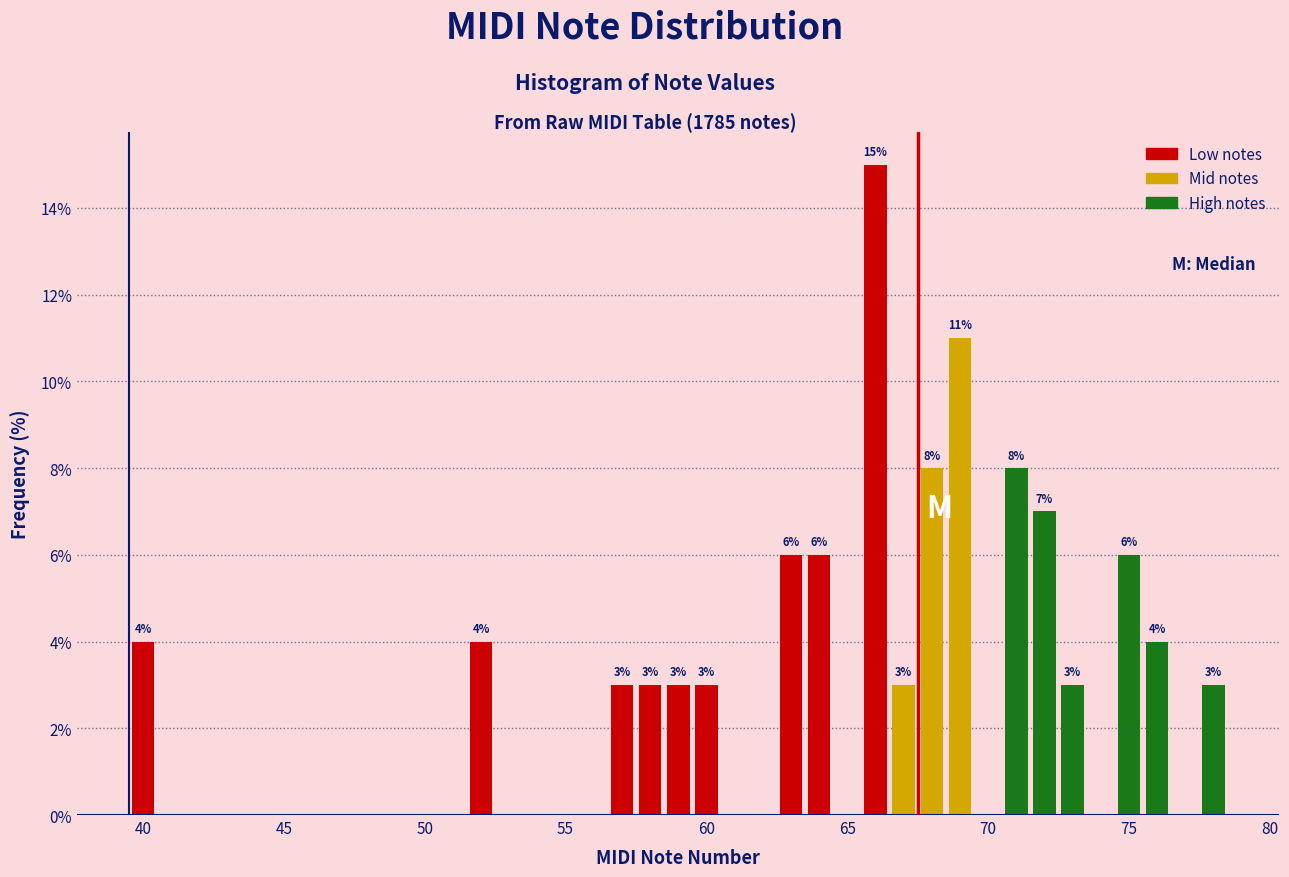

Around what value on the x-axis is the tallest bar? Give the approximate position of its centre, as read against the axis.

66.0